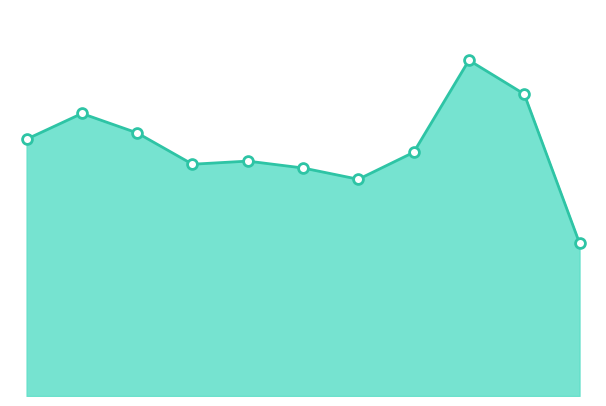

Does the chart have visible grid lines?

No